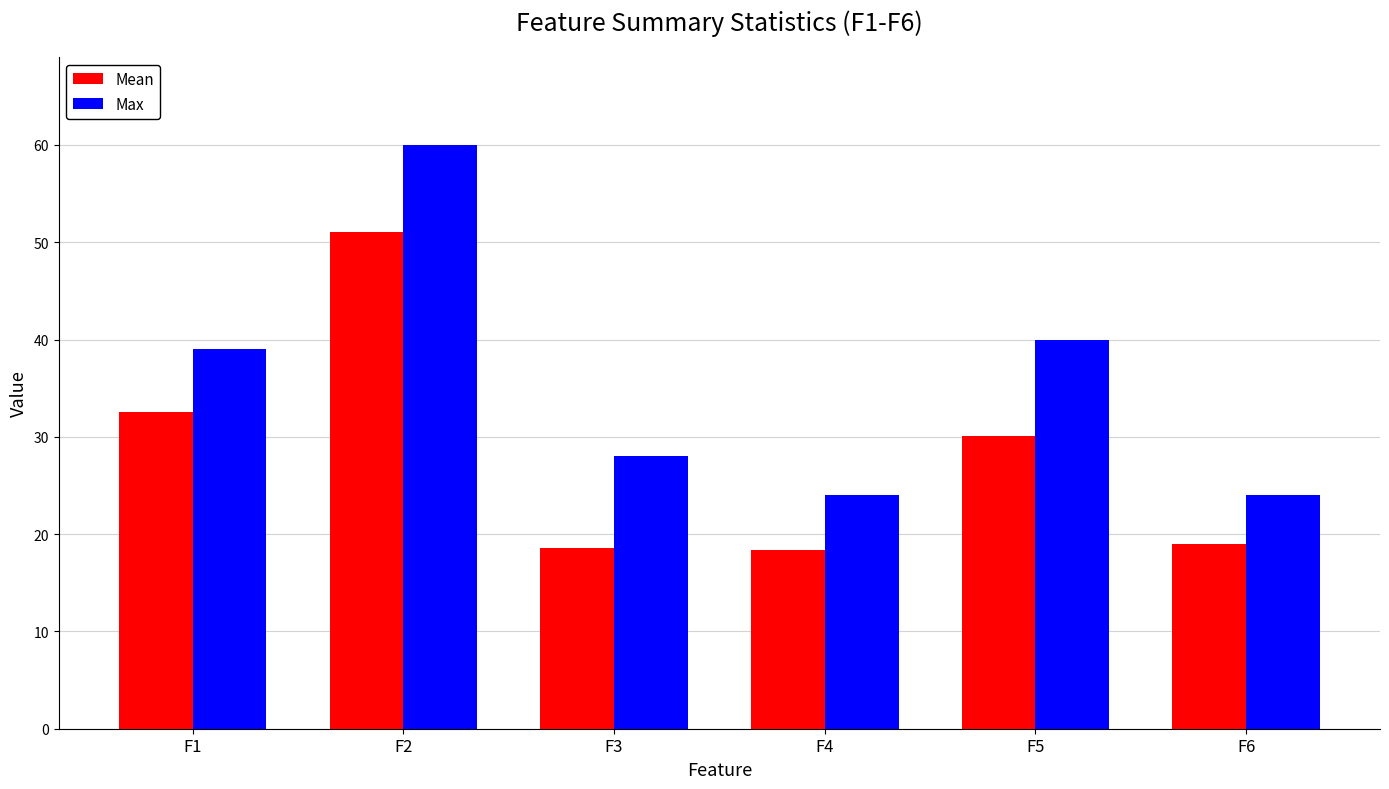

What is the difference between the highest and lowest values at F5?

9.9